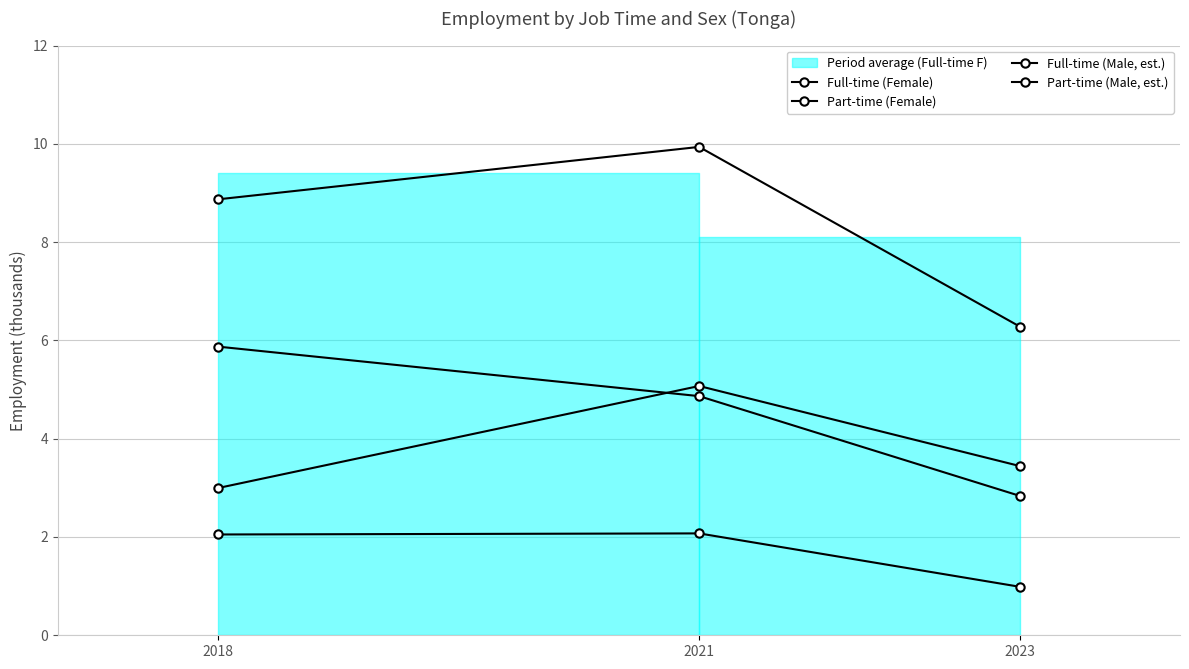

Read the Full-time (Male, est.) value at 2018.

5.9